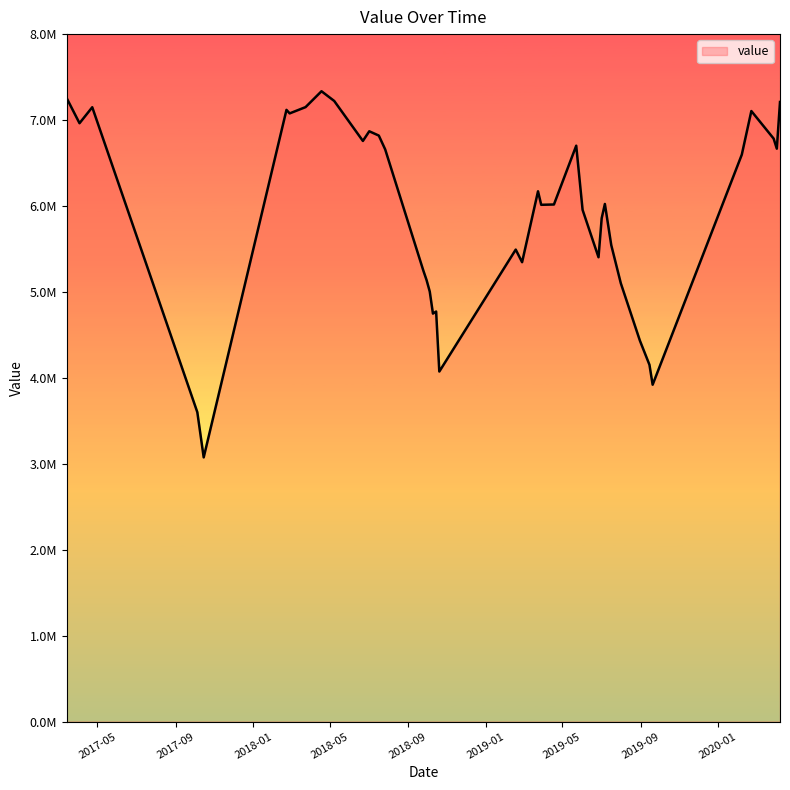

Is this an area chart (filled region under the line)?

Yes